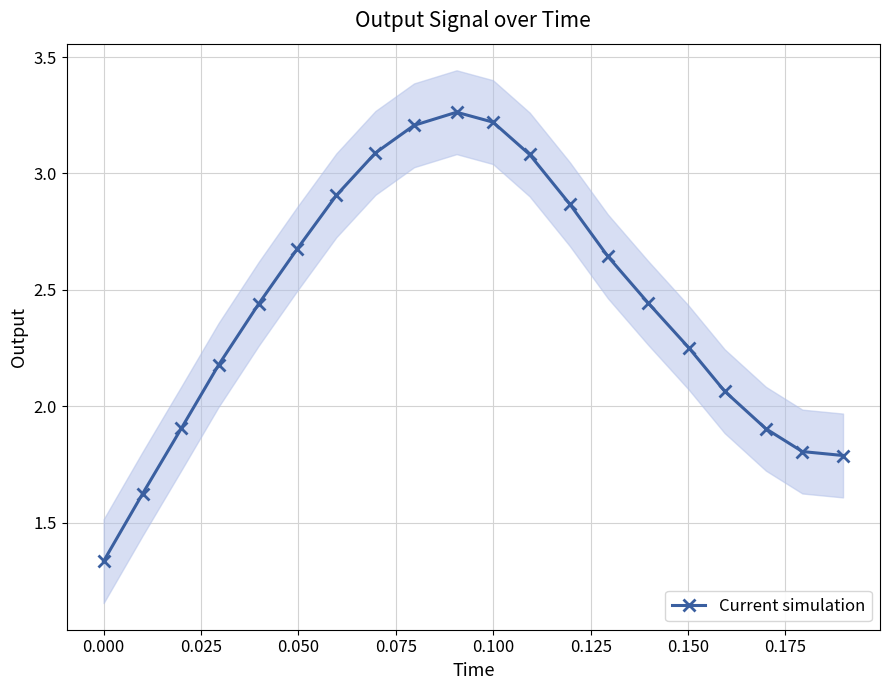

True or false: Current simulation has more than 2 points higher than both neighbors.

False